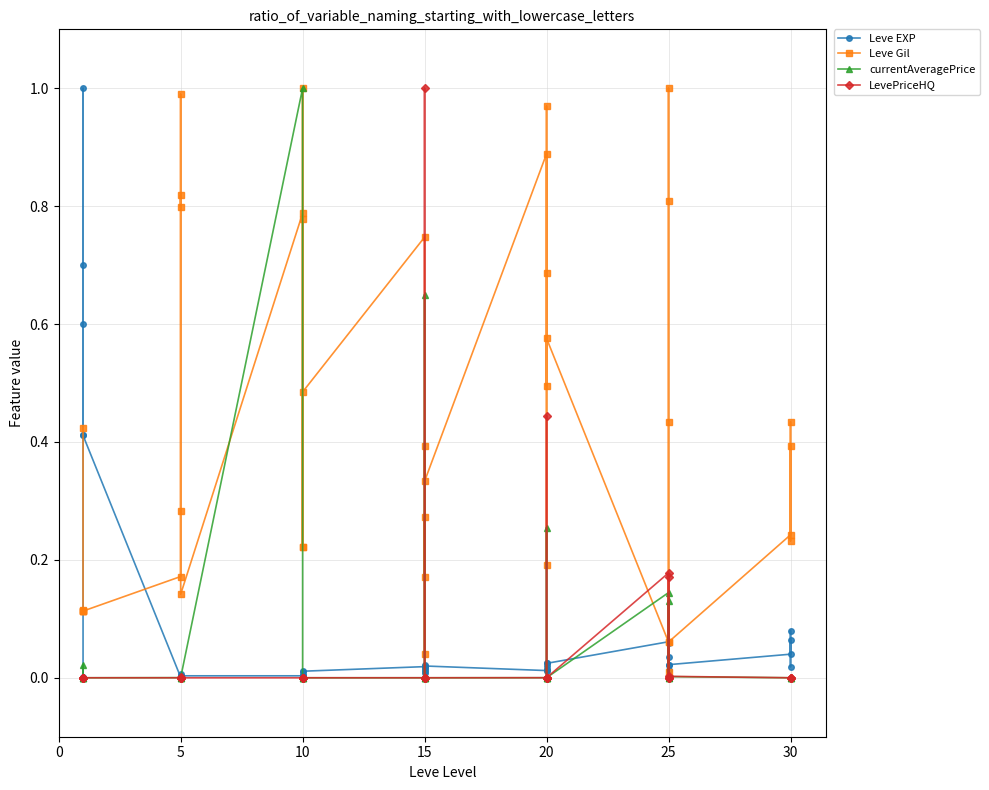

Which series has the largest range (max minus min)?

currentAveragePrice